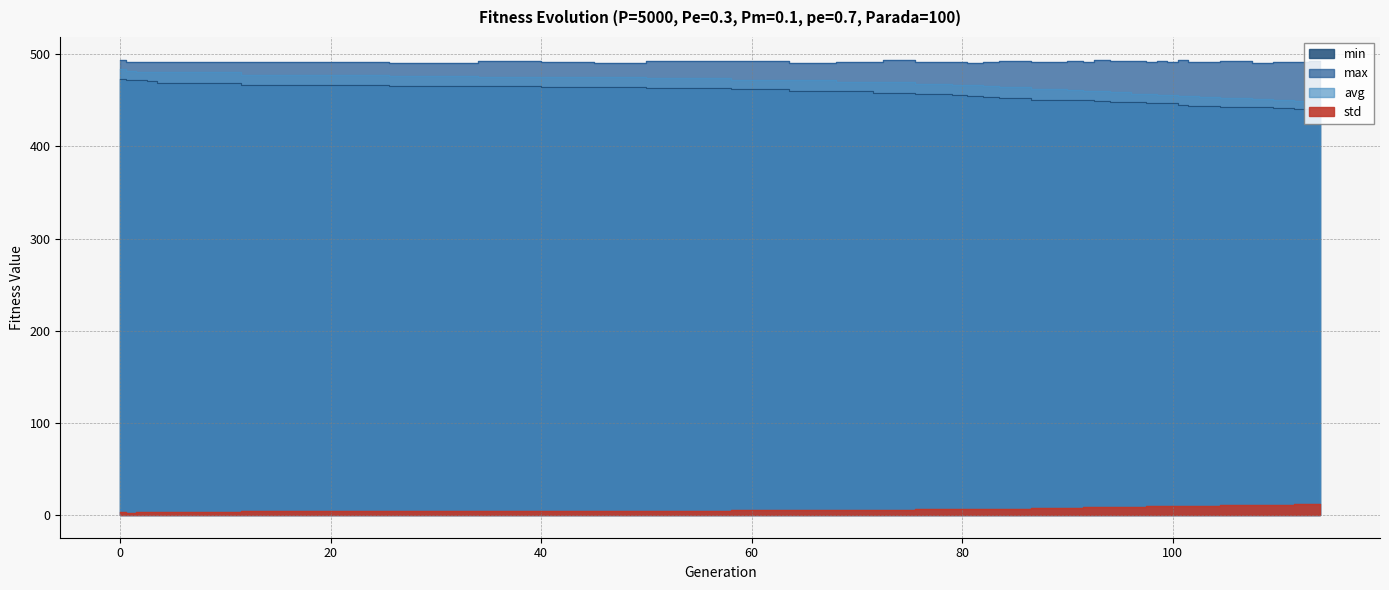

How many lines are shown in the chart?

4